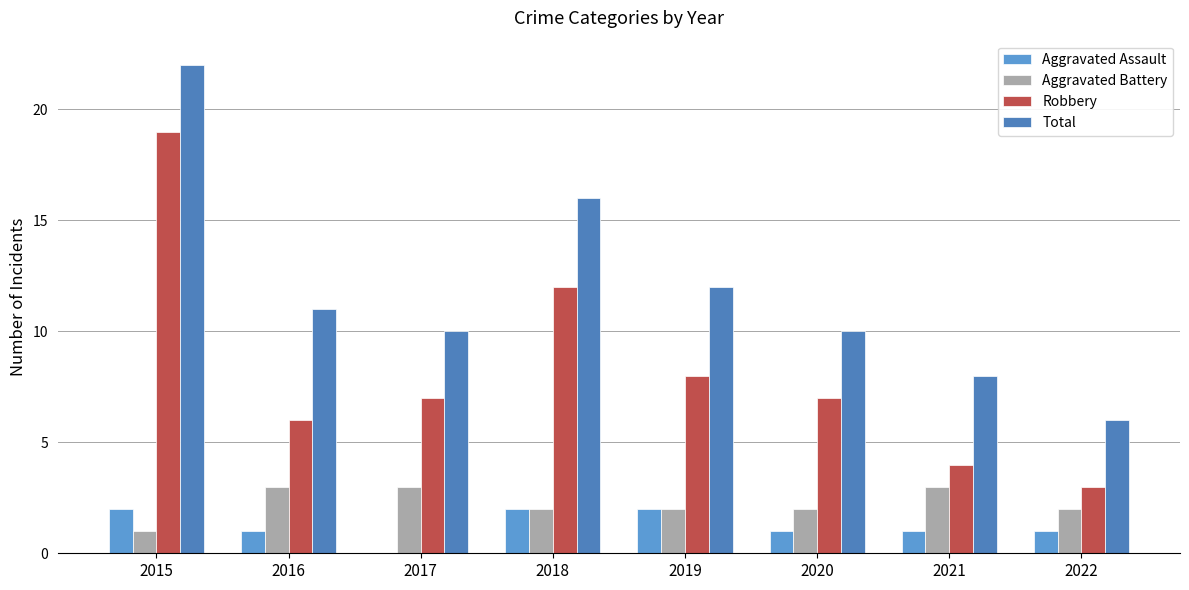

How many data points does each series have?

8